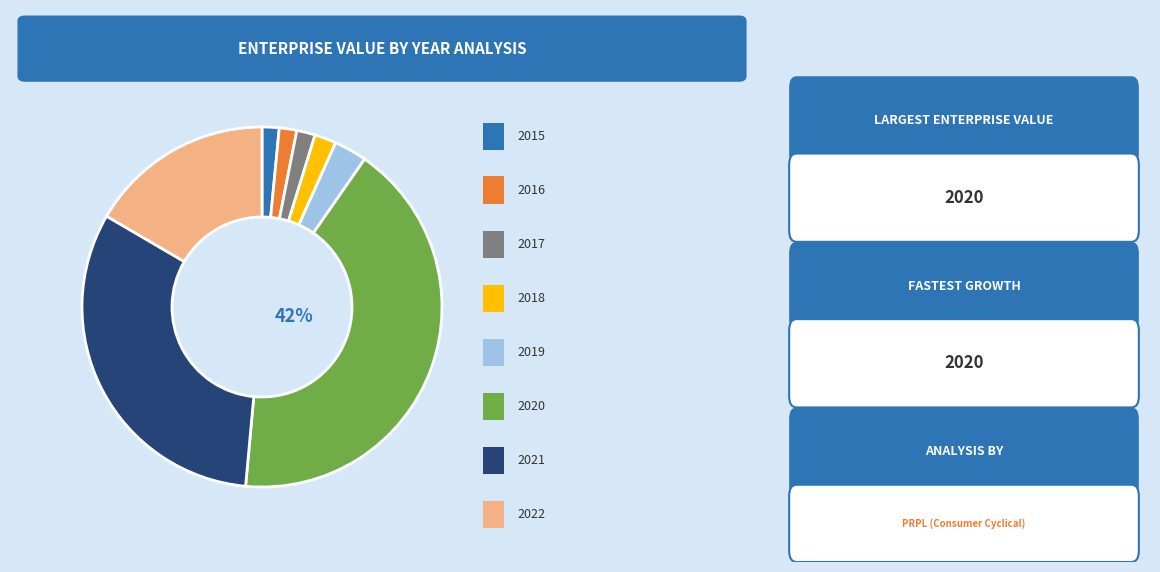

To the nearest percent, what is the average slice percentage?

12%